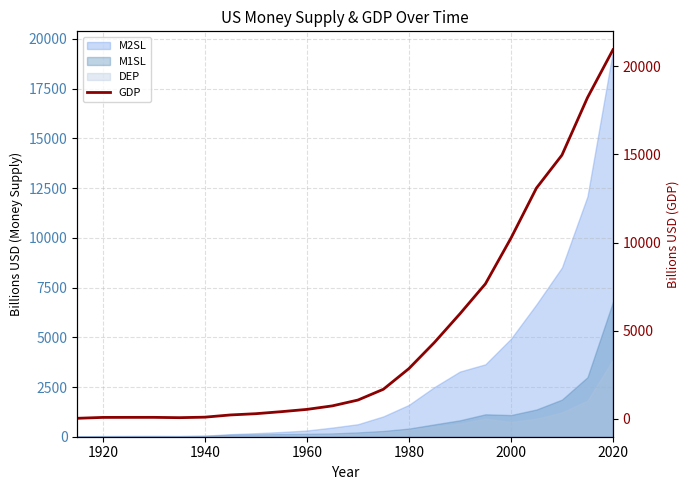

The value at 7 is 80.6. True or false?

False